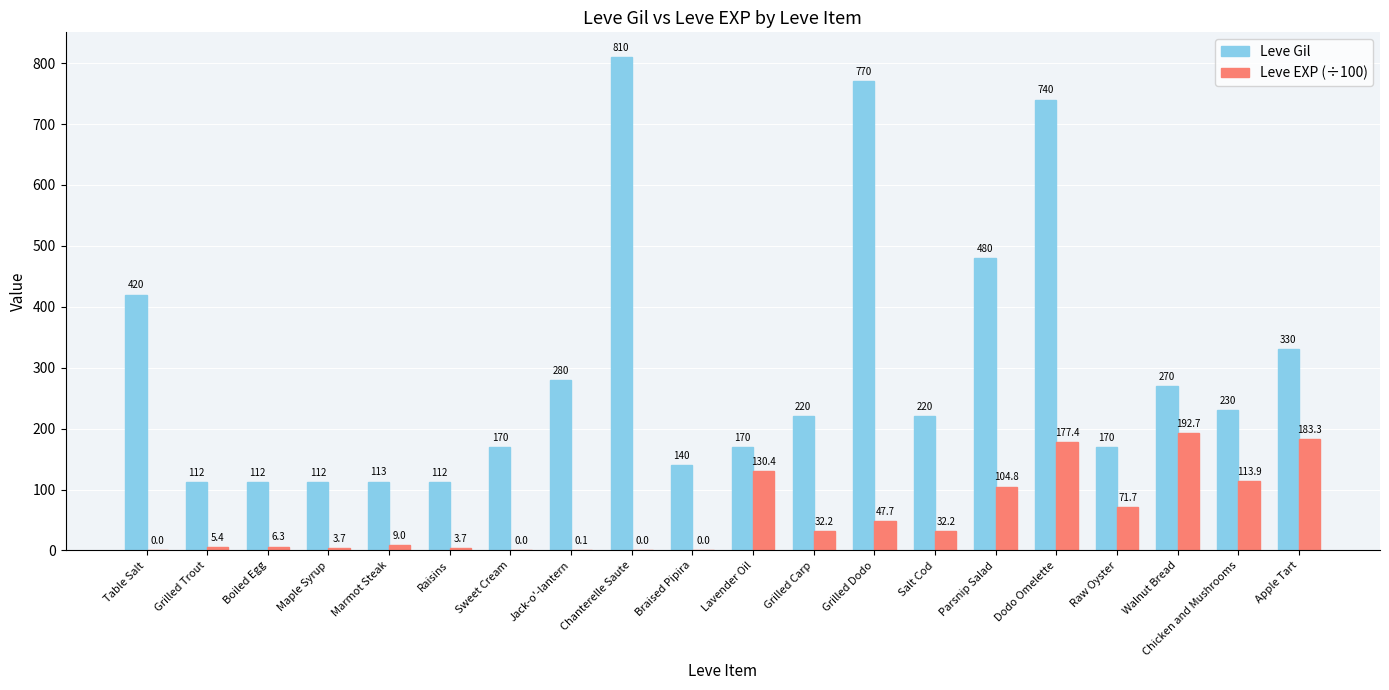

What is the sum of all Leve Gil values?

5981.0